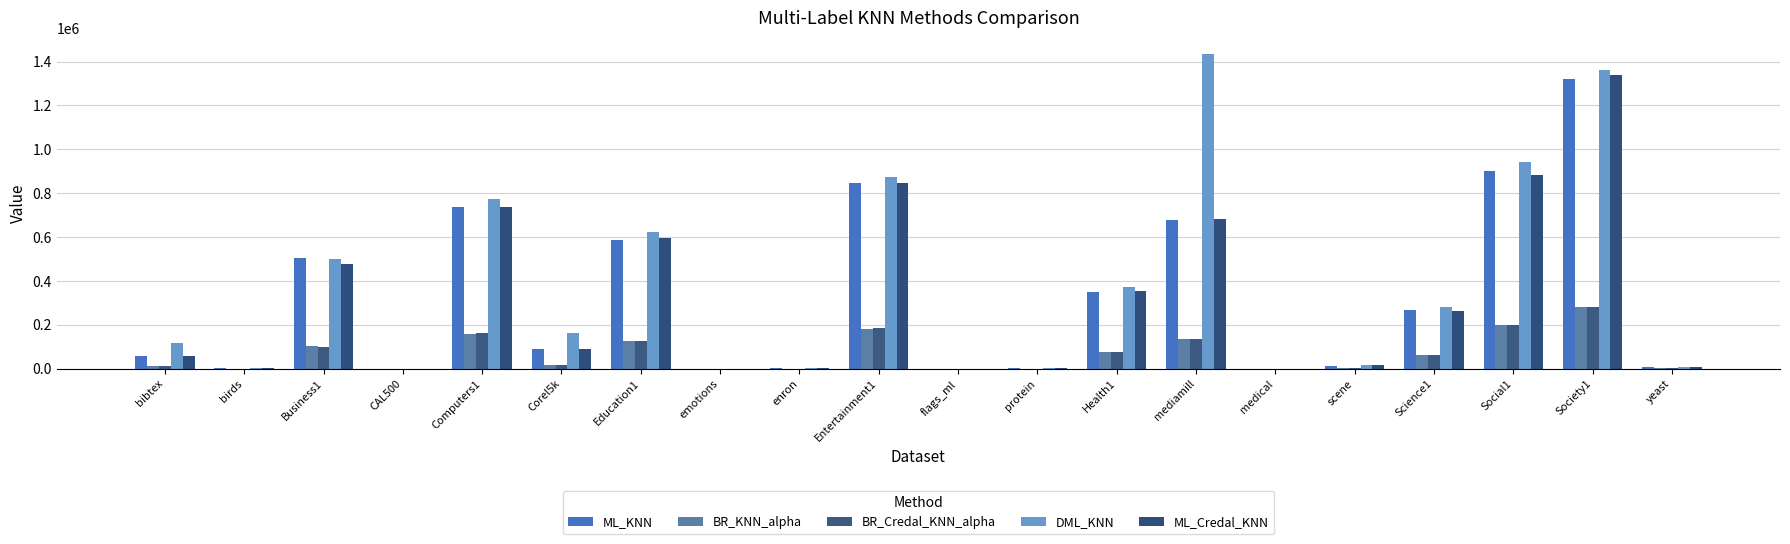

Are the bars horizontal?

No